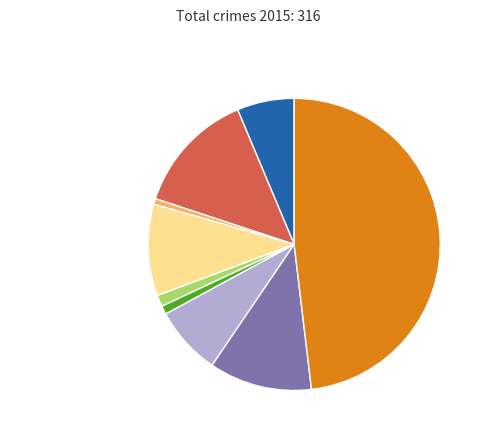

What percentage is the Arson slice, to the nearest percent?

1%